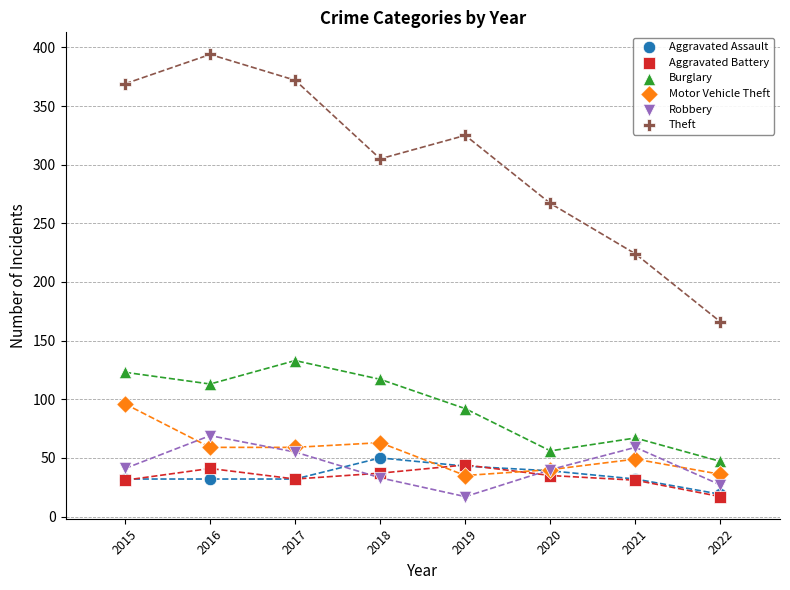

In the Theft series, what Y value is closest to 280?

267